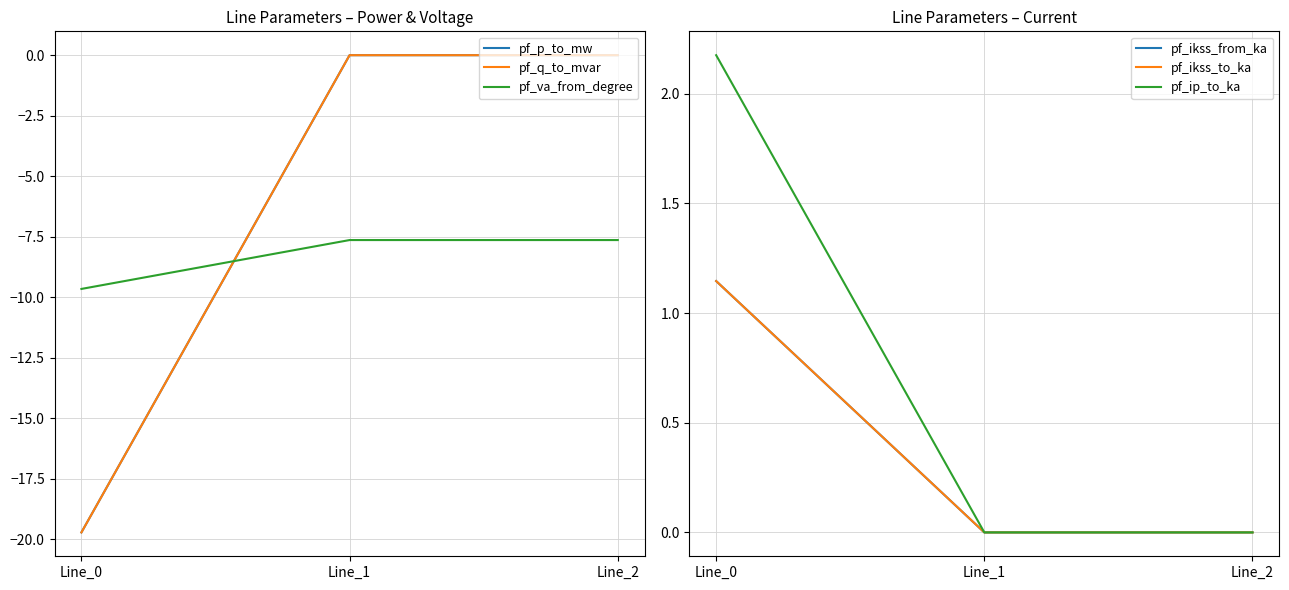

Which has a higher value, Line_1 or Line_2?

Line_2